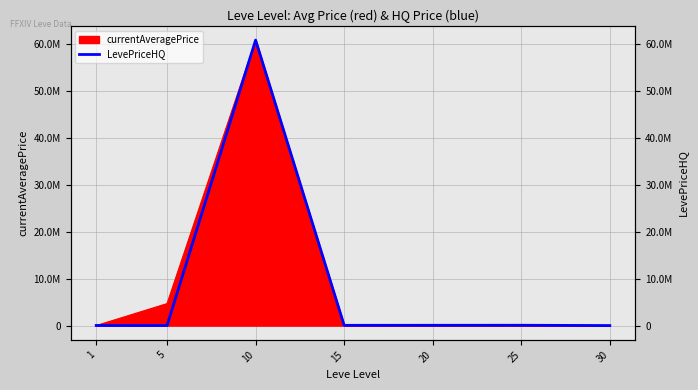

Between 30 and 15, which is larger?

15